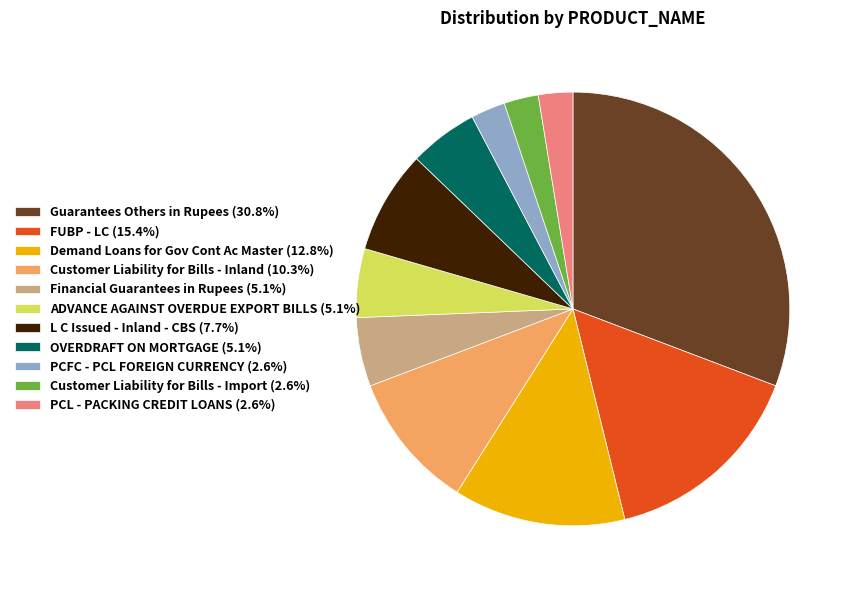

Is there any slice that represents more than half of the pie?

No